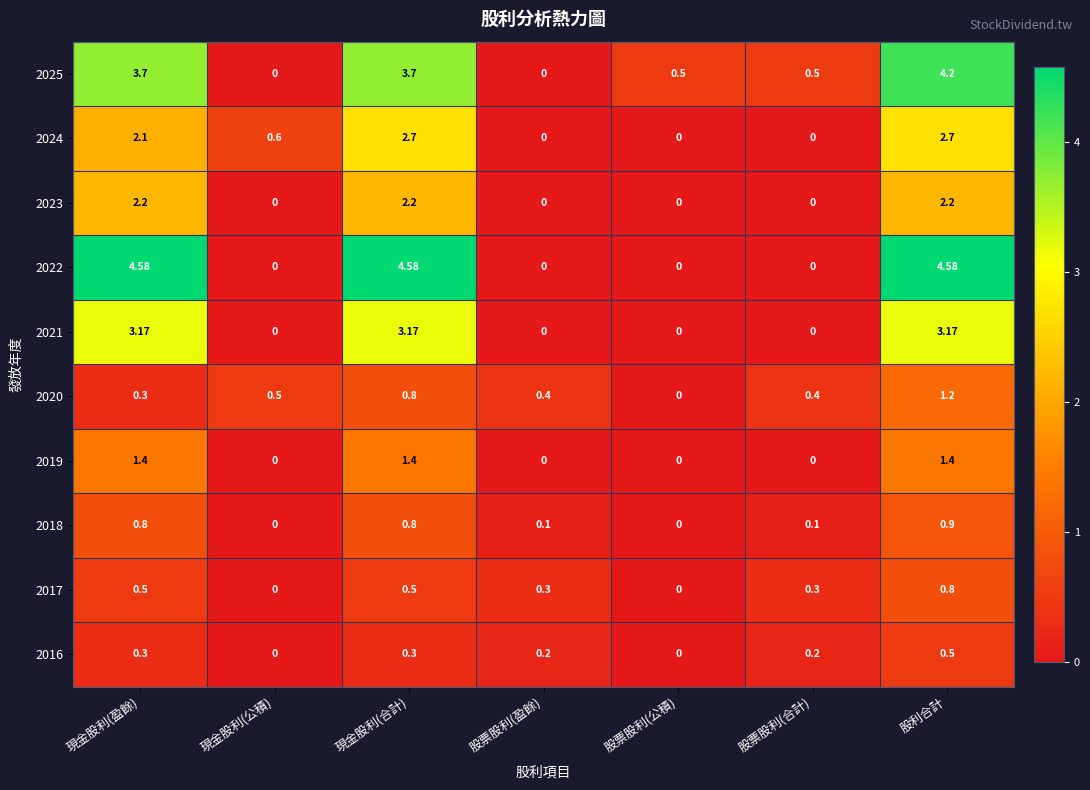

Is the value of 2024 at 現金股利(盈餘) greater than the value of 2023 at 股利合計?

No